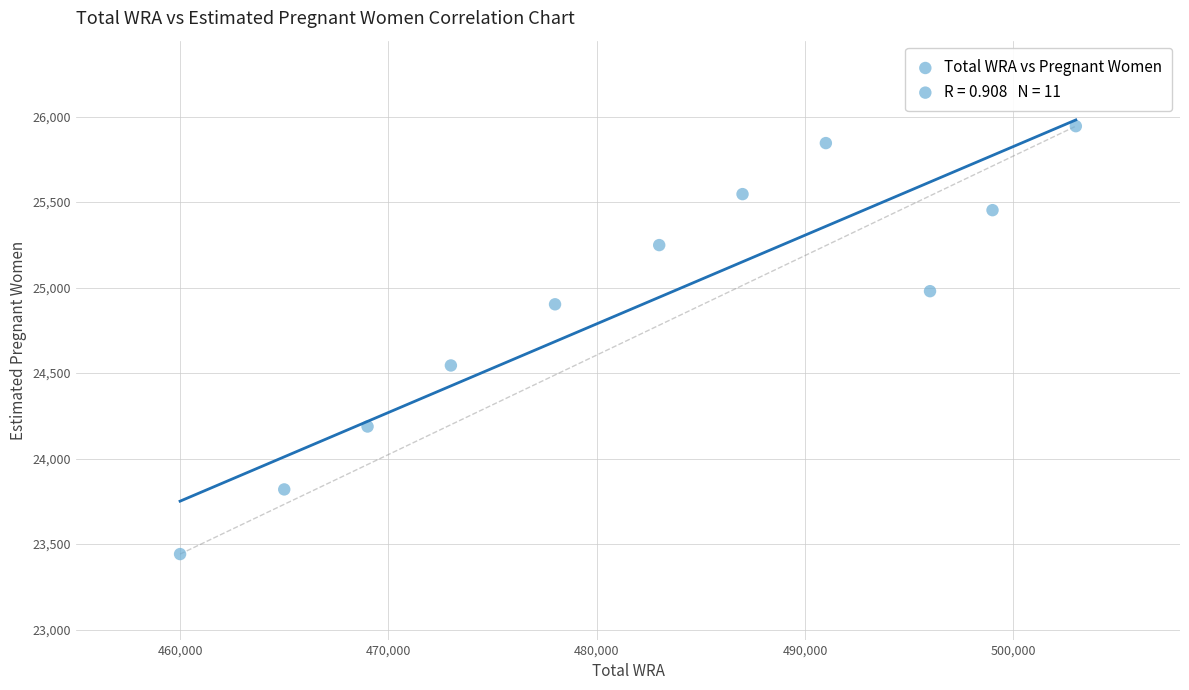

What Y value in the scatter plot is closest to 24692?

24544.2